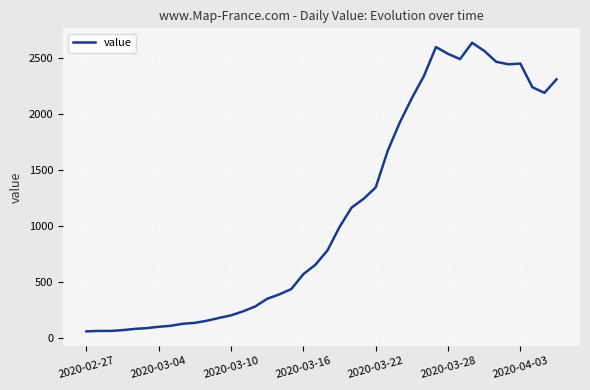

What is the smallest value displayed?

61